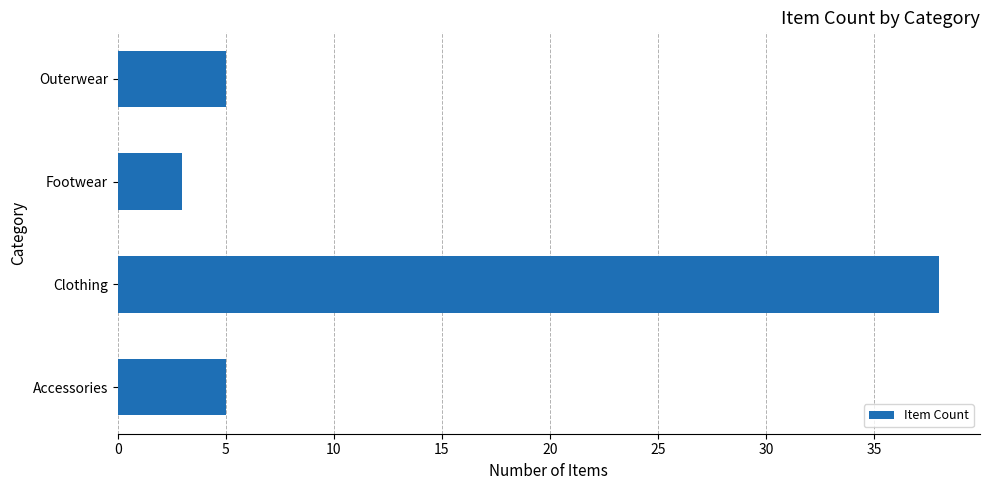

What is the sum of the values at Accessories and Footwear?

8